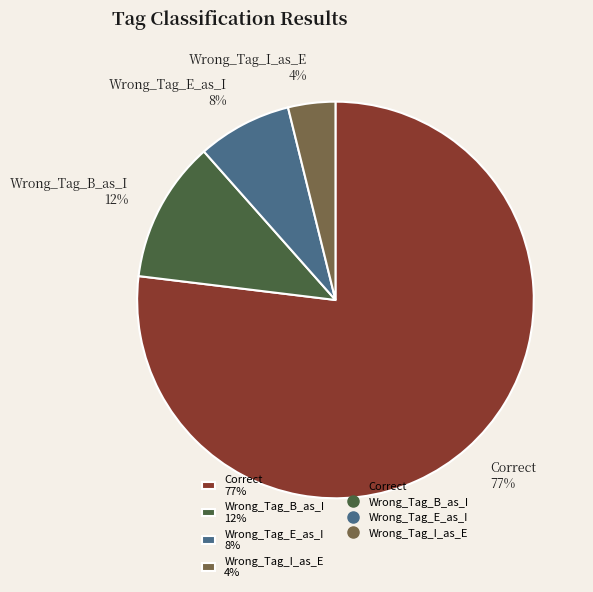

True or false: Correct accounts for 63% of the total.

False